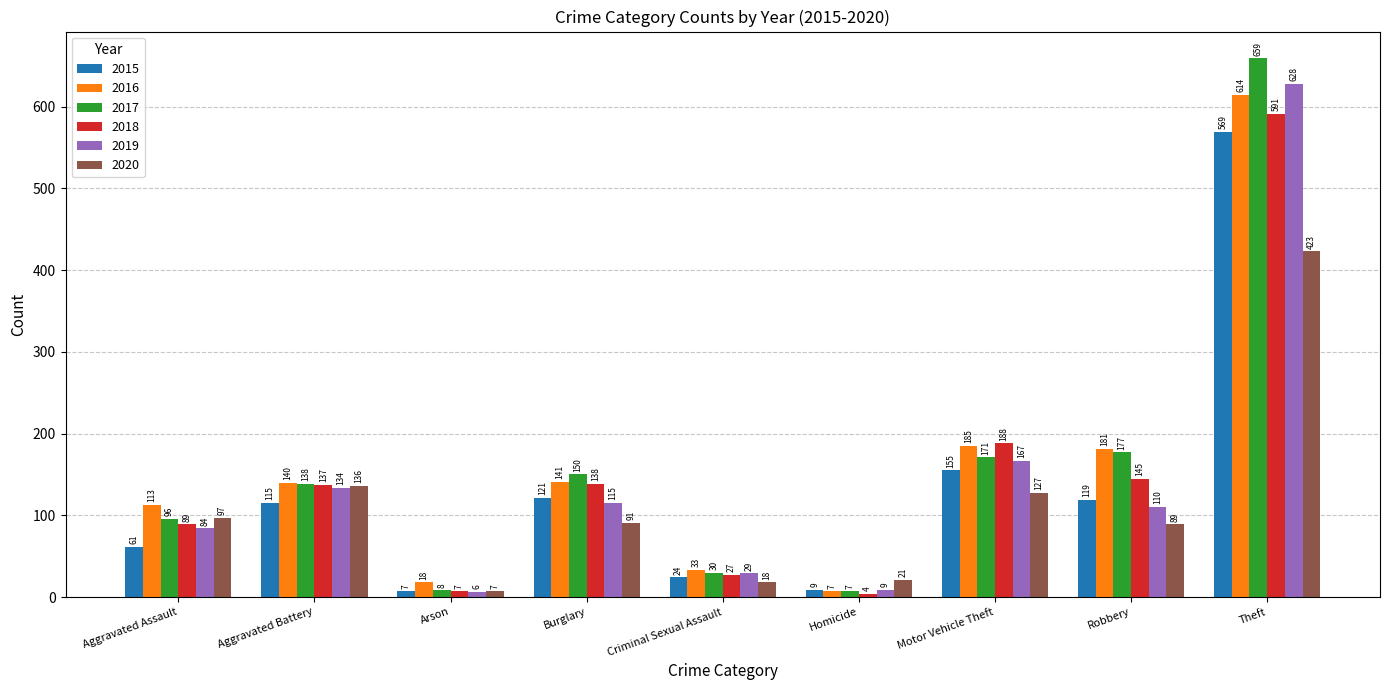

Which category has the lowest value in the 2017 series?

Homicide